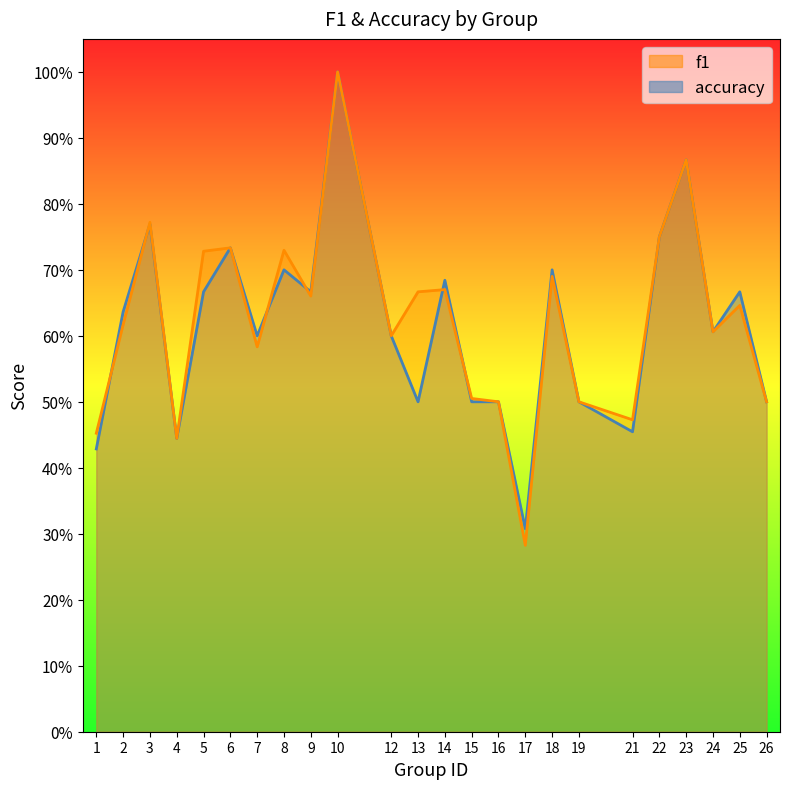

What is the sum of all accuracy values?

14.8